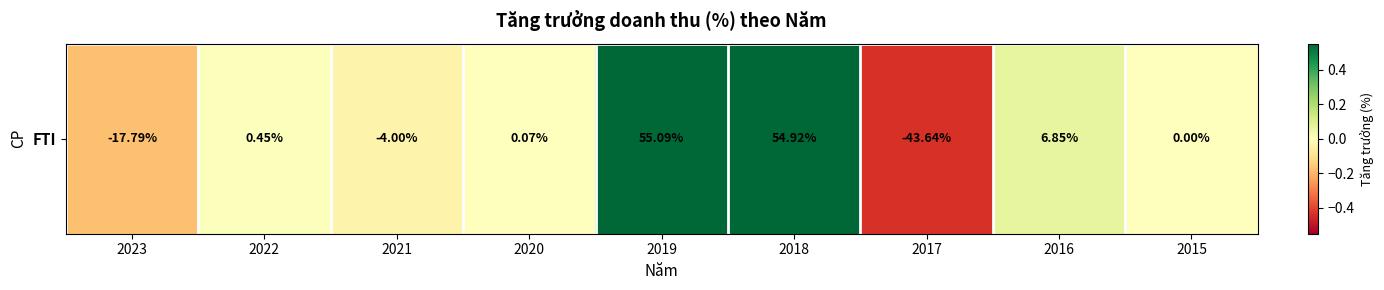

Reading right to left, transcribe all the data shown in this chart.

0.0	0.1	-0.4	0.5	0.6	0.0	-0.0	0.0	-0.2